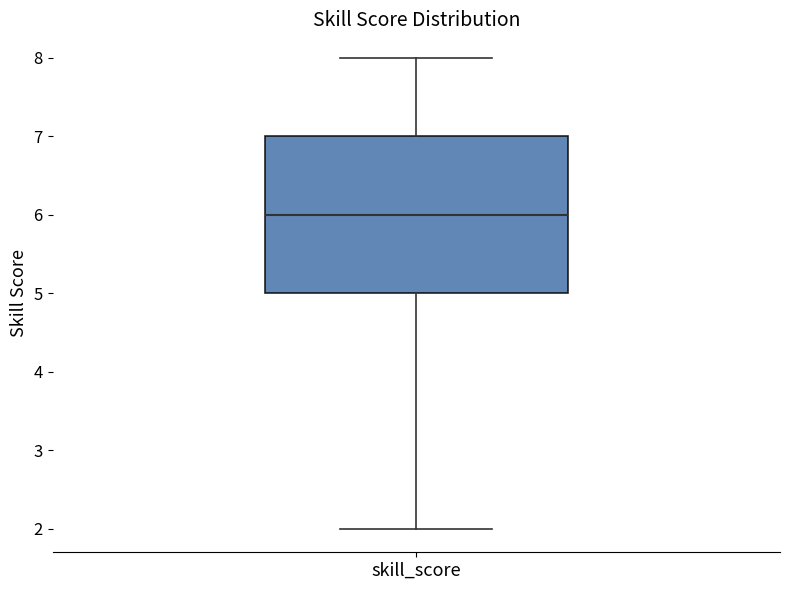

Where does the upper whisker of the box for skill_score end on the y-axis? The values are not printed on the chart, so give them approximately, as read against the axis.

8